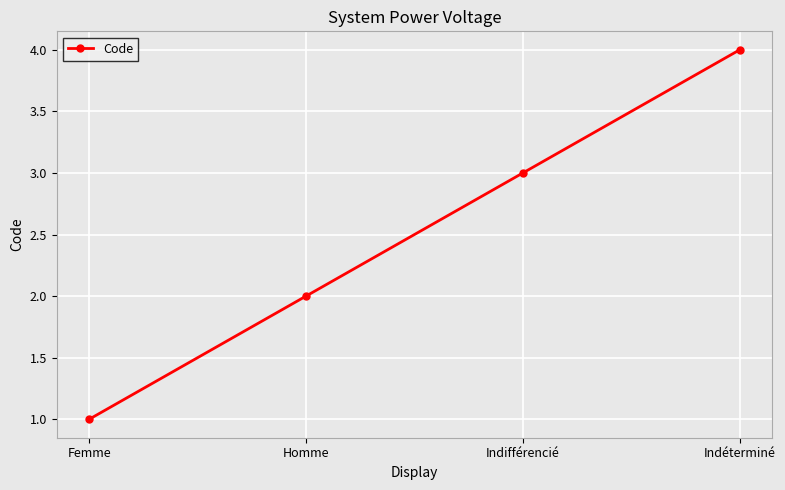

Does the chart display data point markers on the line(s)?

Yes